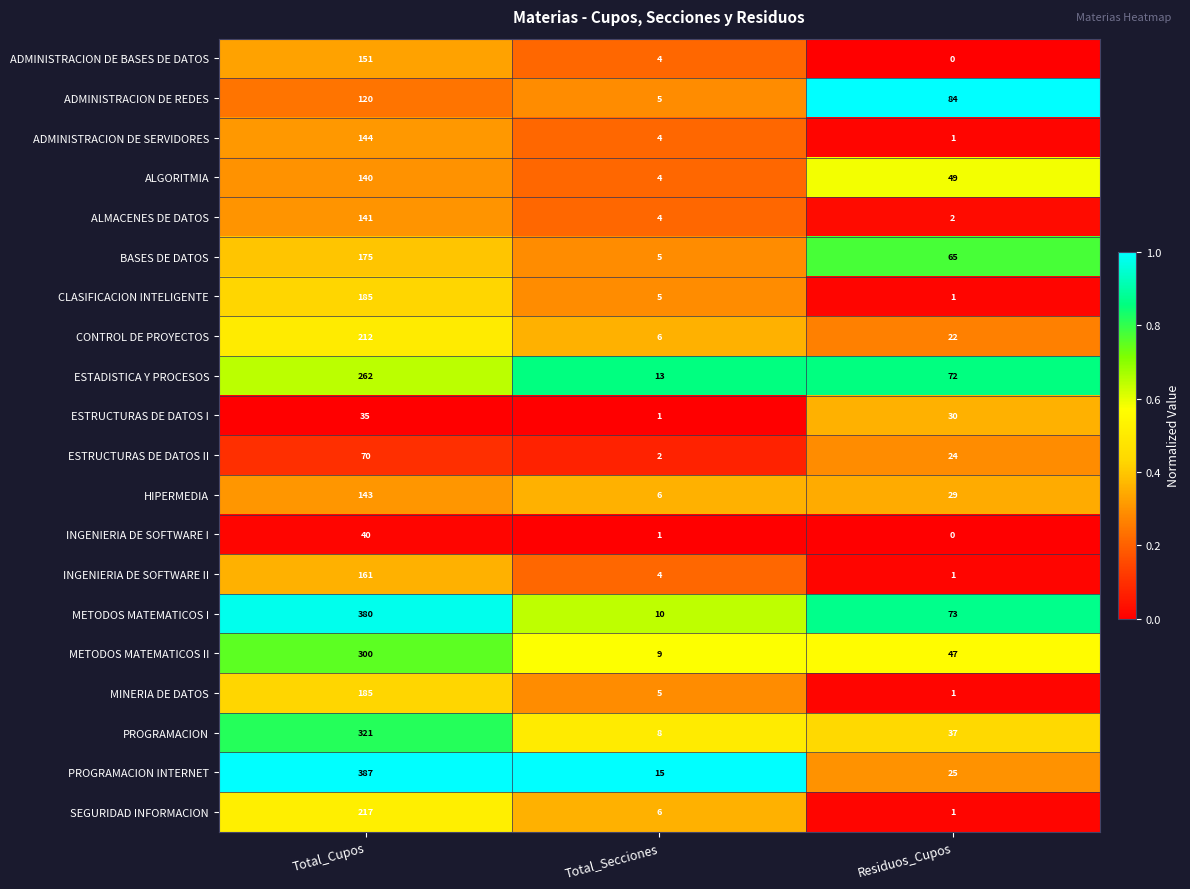

Between Total_Cupos and Total_Secciones, which series saw the biggest shift?

PROGRAMACION INTERNET